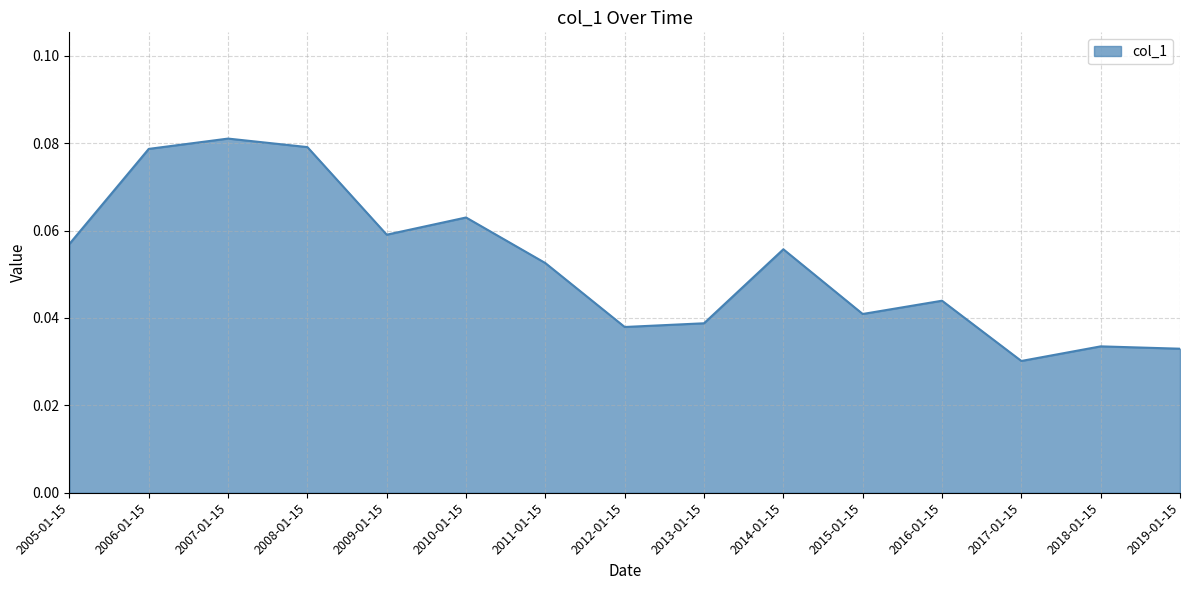

Between 2008-01-15 and 2005-01-15, which is larger?

2008-01-15